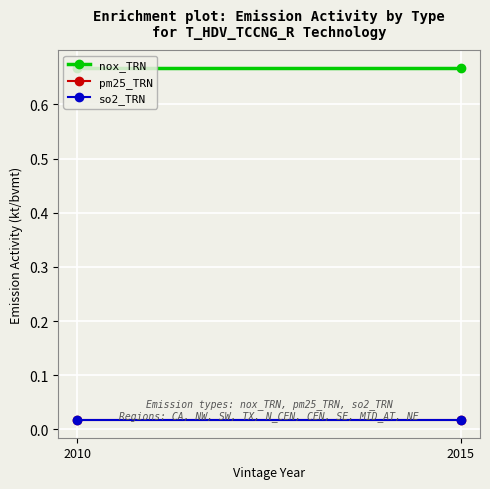

What are all the series names shown in the legend?

nox_TRN, pm25_TRN, so2_TRN